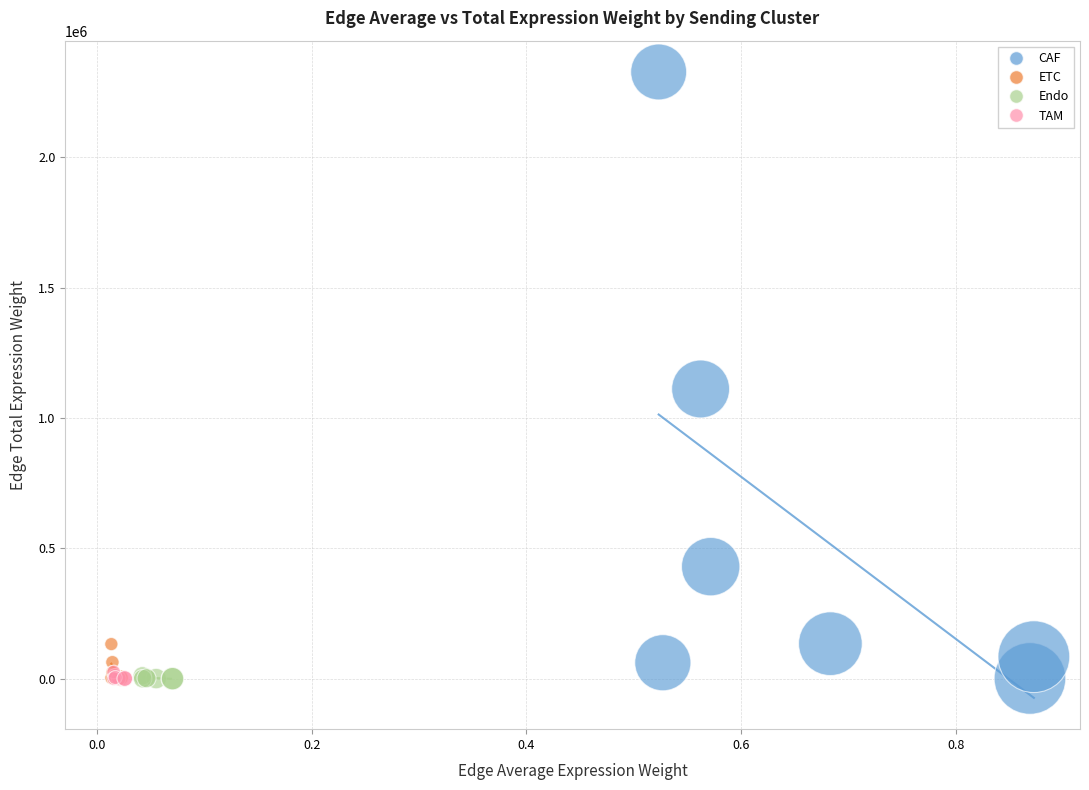

What are all the series names shown in the legend?

CAF, ETC, Endo, TAM